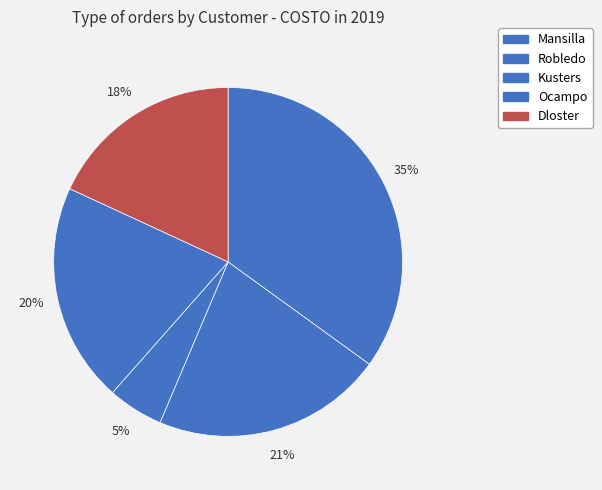

The Mansilla slice represents 18% of the pie. True or false?

False